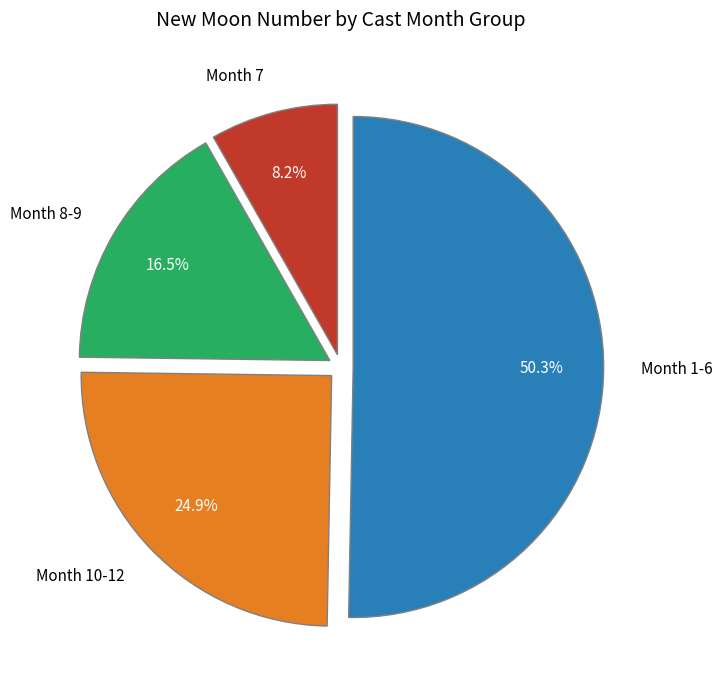

Rank the categories by value from highest to lowest.

Month 1-6, Month 10-12, Month 8-9, Month 7